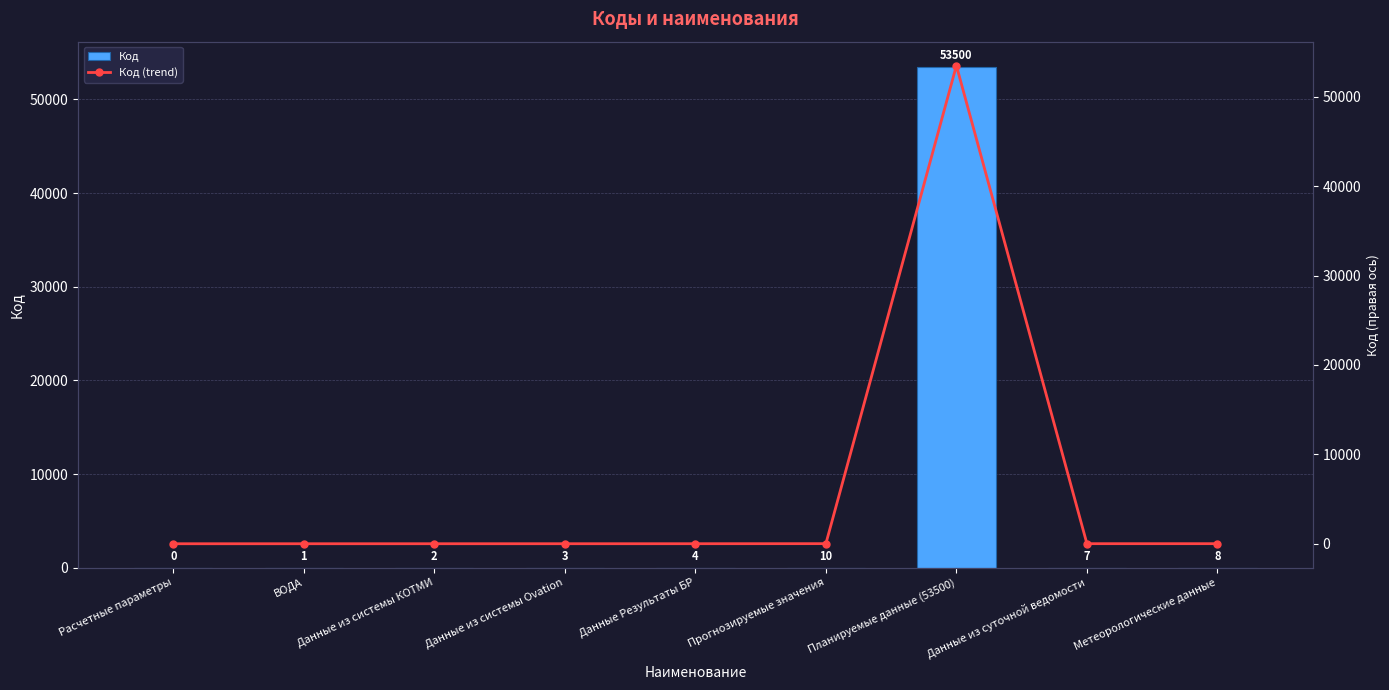

What is the label of the 5th bar from the right?

Данные Результаты БР